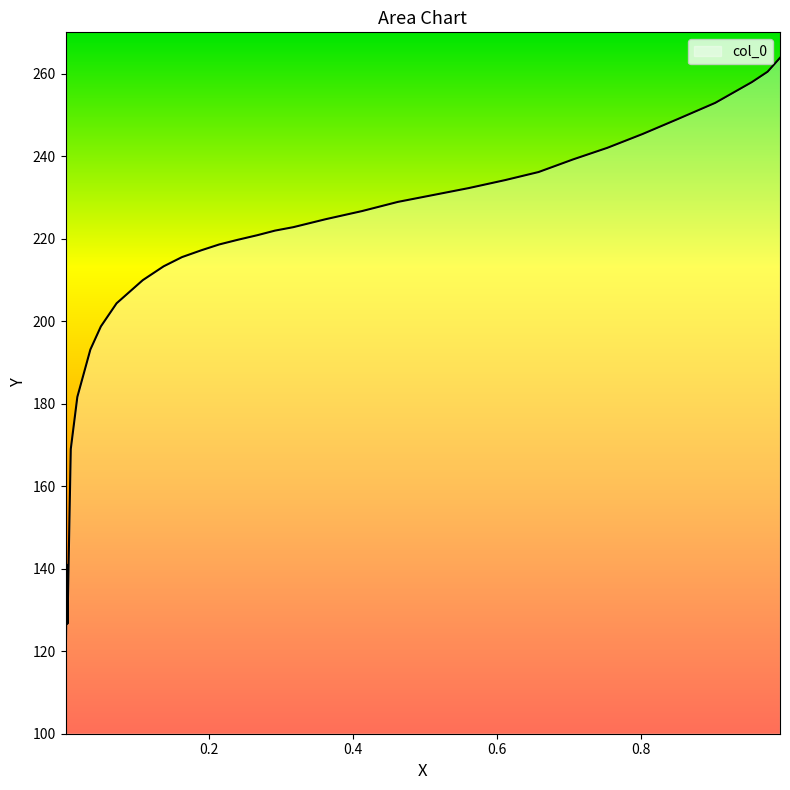

What is the difference between the maximum and minimum values?

150.9